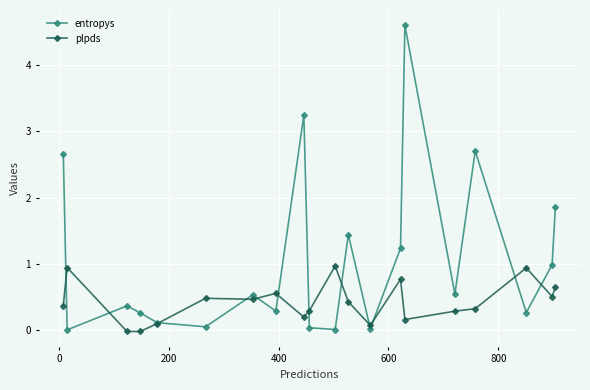

In entropys, how many points are higher than both neighbors (excluding endpoints)?

6